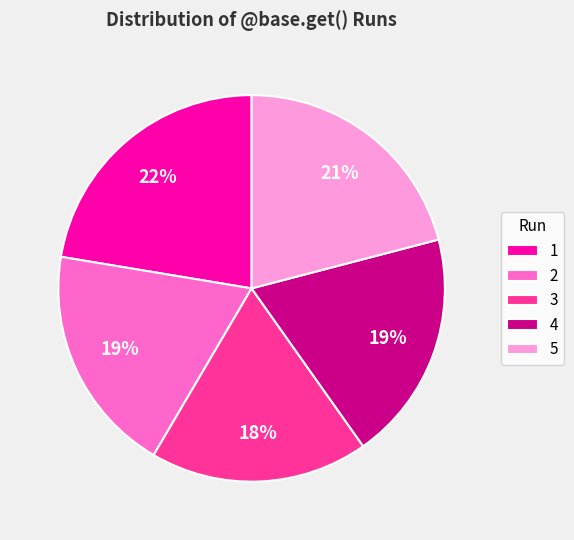

Combined, do 1 and 3 account for over 50%?

No